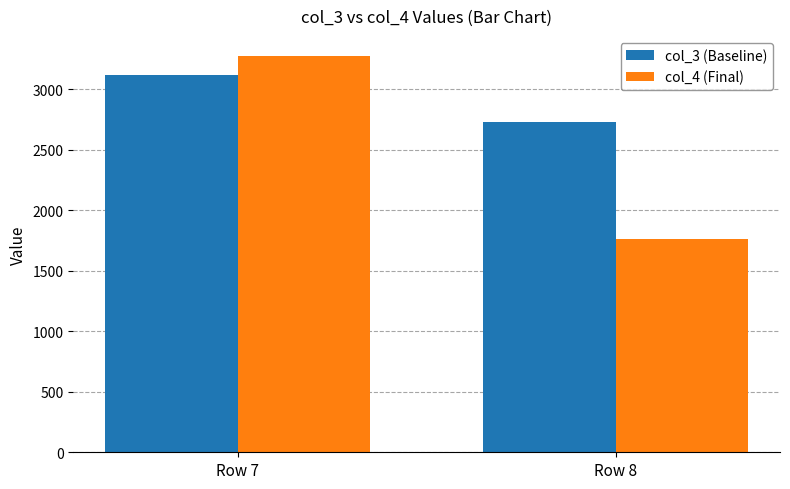

Is the value of col_3 (Baseline) at Row 8 greater than the value of col_4 (Final) at Row 8?

Yes